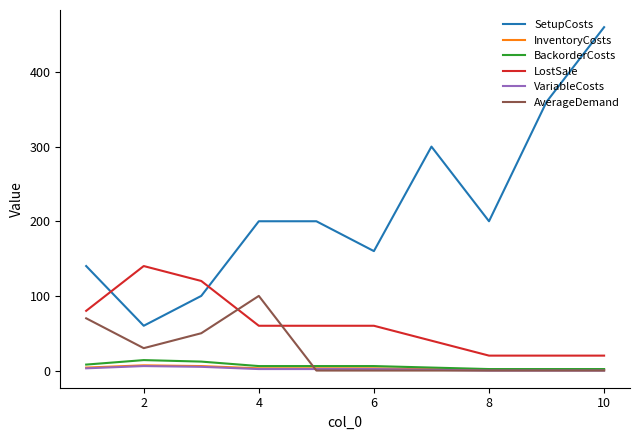

What is the highest value of the SetupCosts series?

460